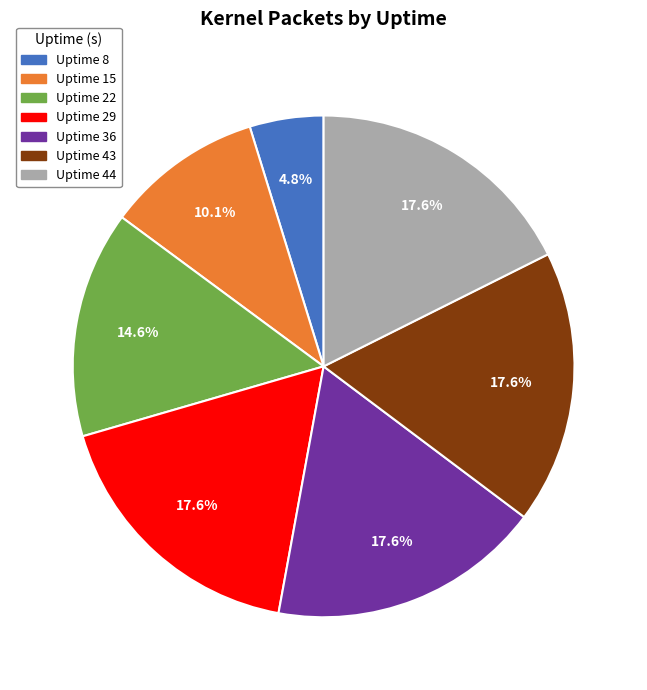

Which category has the smallest portion of the pie?

Uptime 8